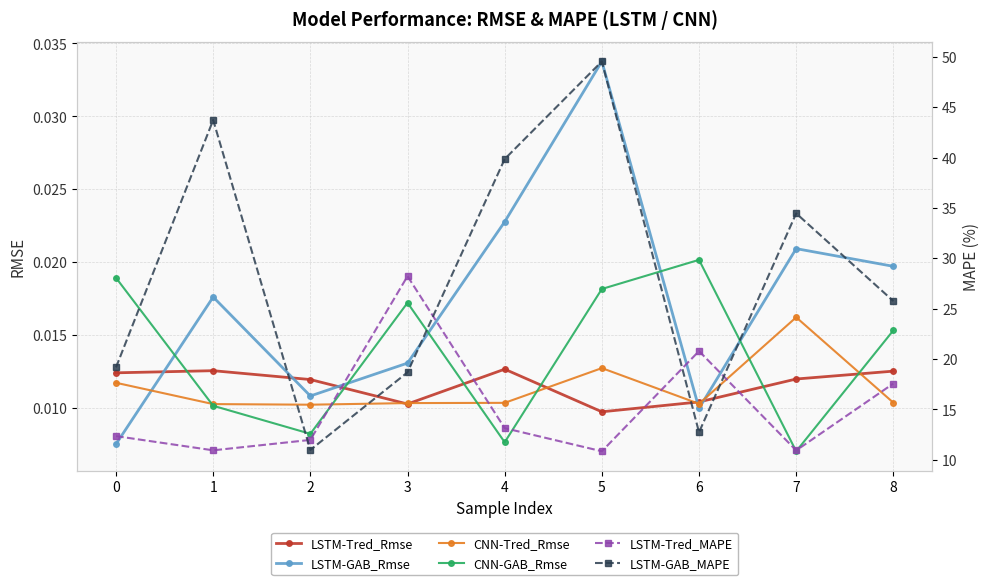

Where is the first local minimum for LSTM-Tred_Rmse?

3